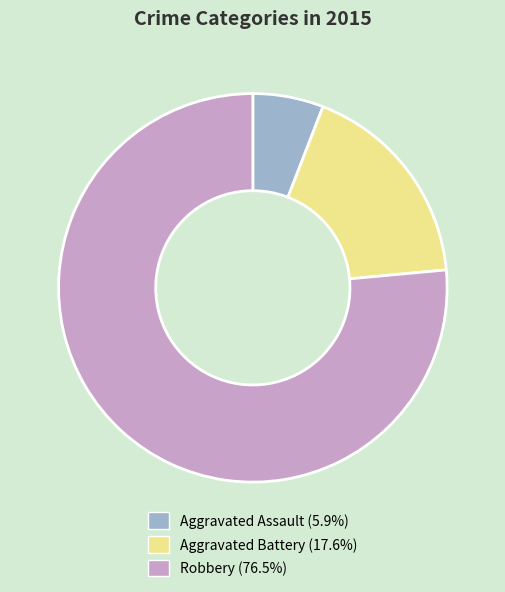

Is it true that Aggravated Assault is 1% of the pie?

False